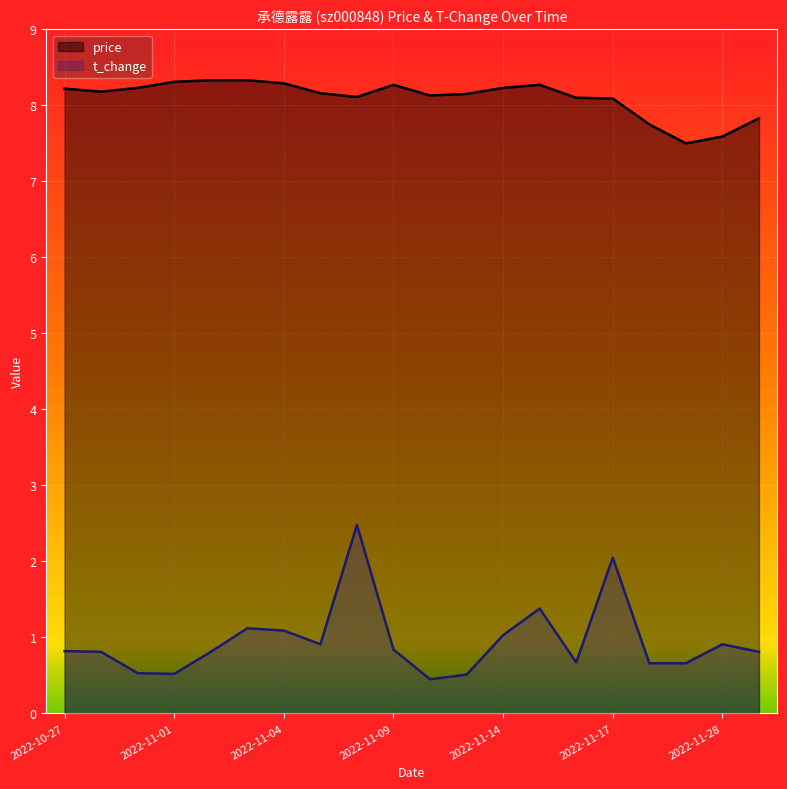

Is it true that price equals 8.1 at 2022-11-16?

True